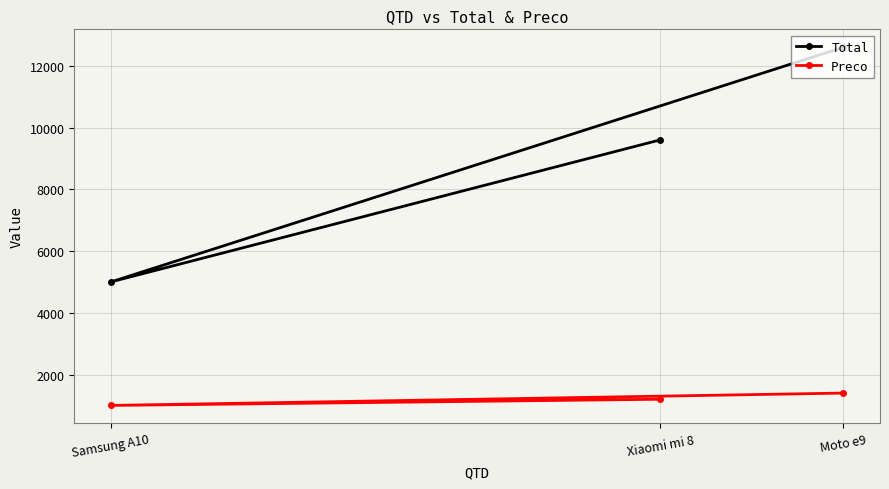

What is the difference between the maximum and minimum values in the Preco series?

400.0